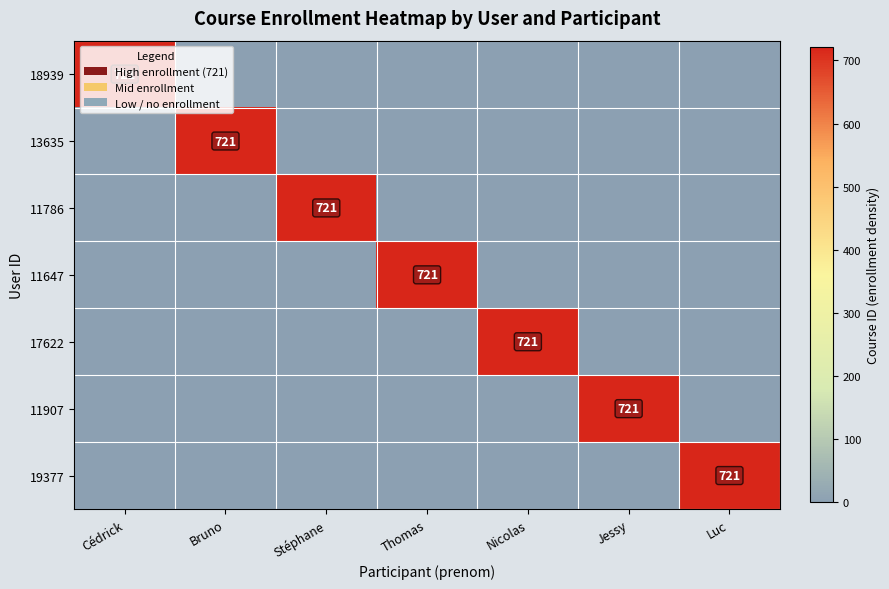

Rank the categories by 19377 value from lowest to highest.

Cédrick, Bruno, Stéphane, Thomas, Nicolas, Jessy, Luc